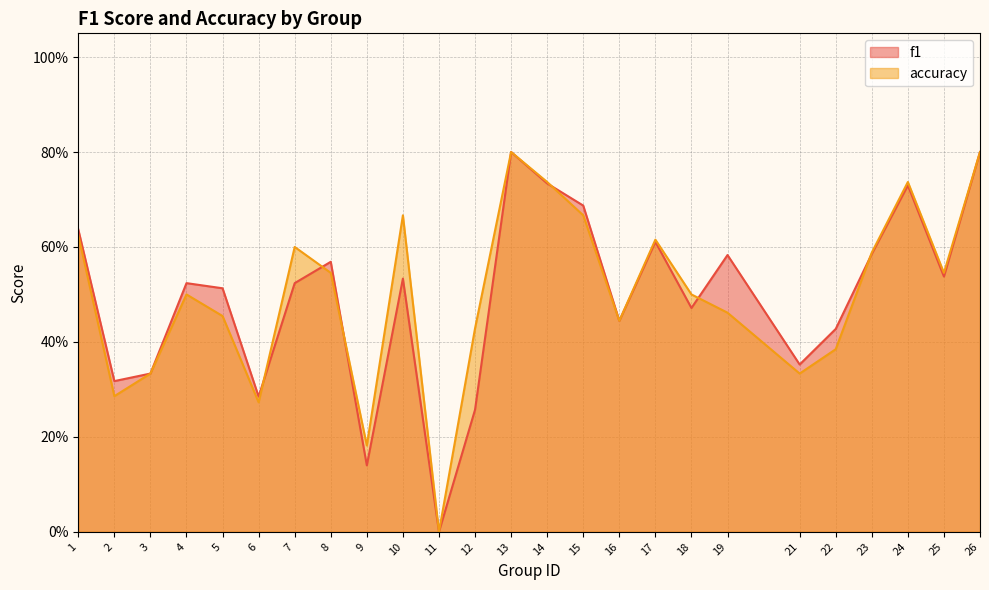

At which category does accuracy reach its first local peak?

4